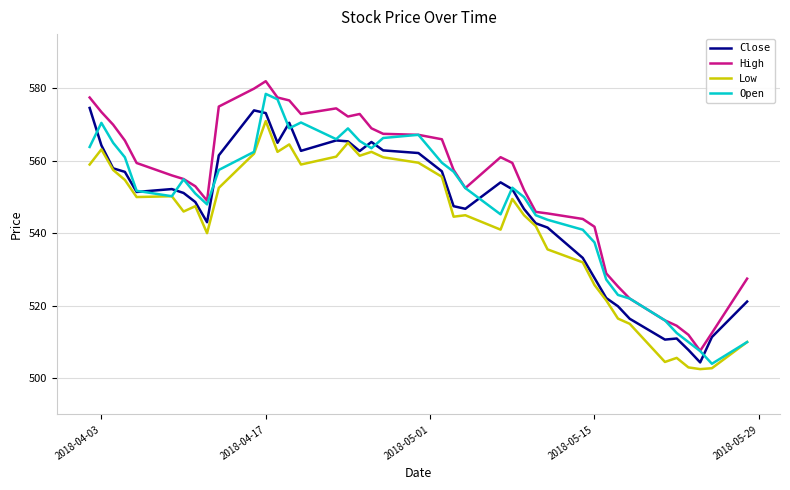

What is the average value of the Open series?

548.6